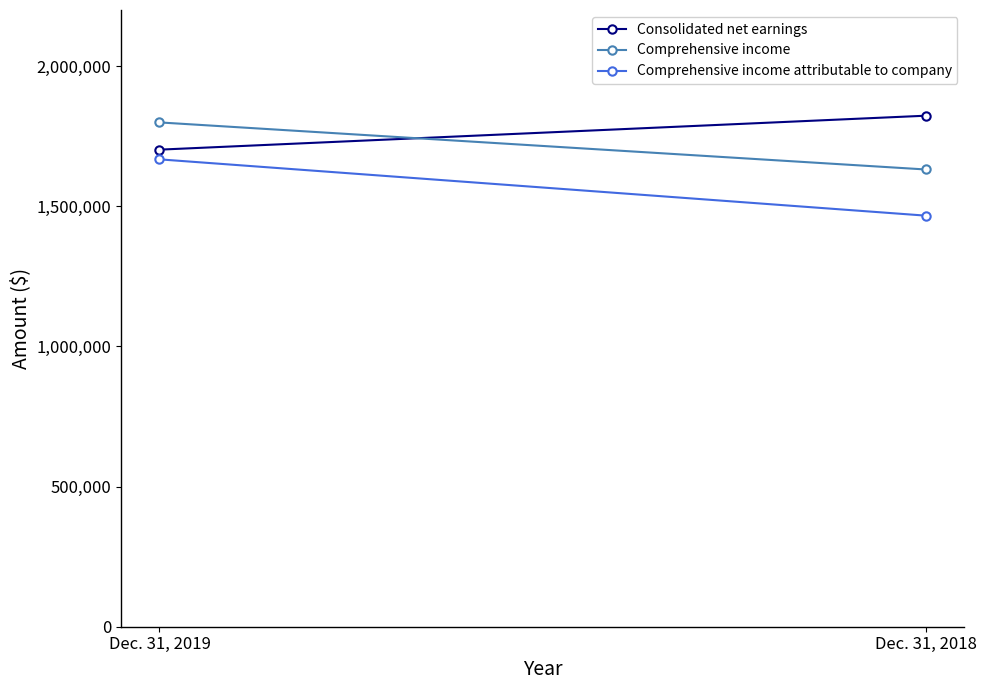

What is the value of the Comprehensive income attributable to company point at the 1st from the left?

1667232